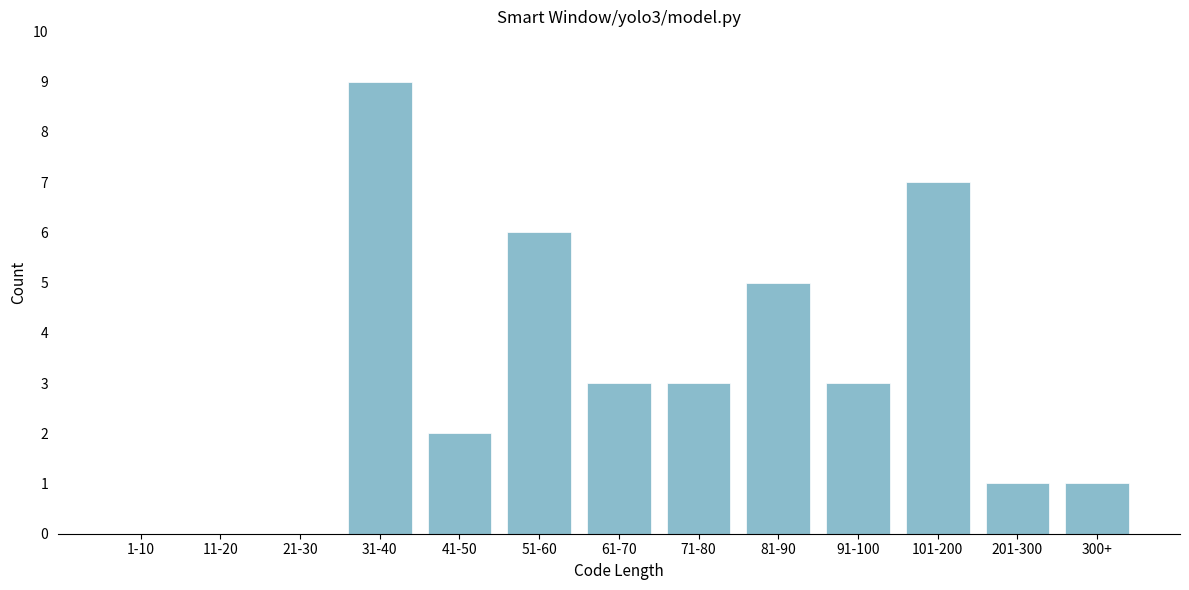

Reading right to left, extract all data points from this chart.

300+=1	201-300=1	101-200=7	91-100=3	81-90=5	71-80=3	61-70=3	51-60=6	41-50=2	31-40=9	21-30=0	11-20=0	1-10=0